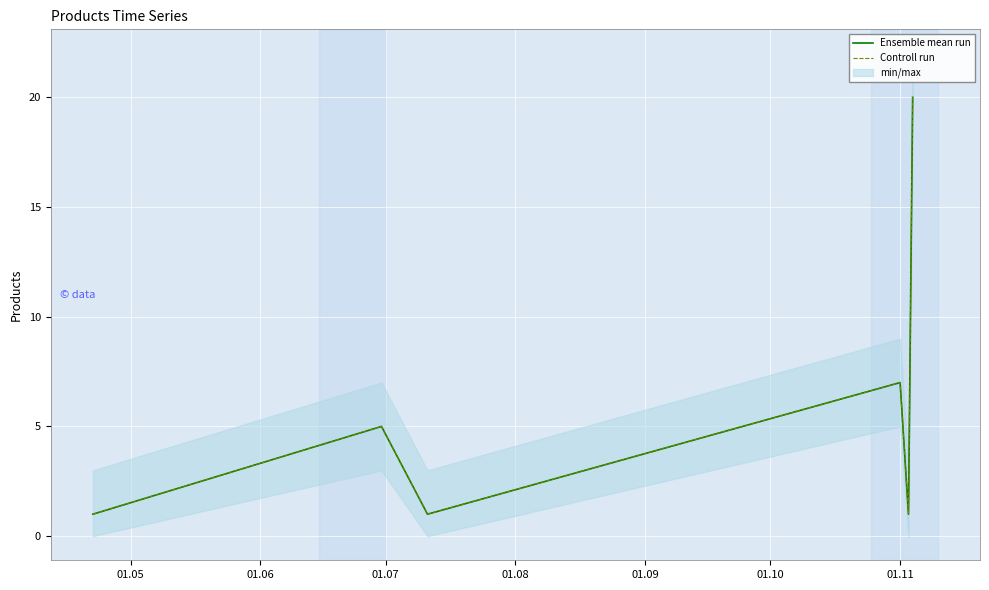

Count the Controll run values in the range 1 to 7.

5